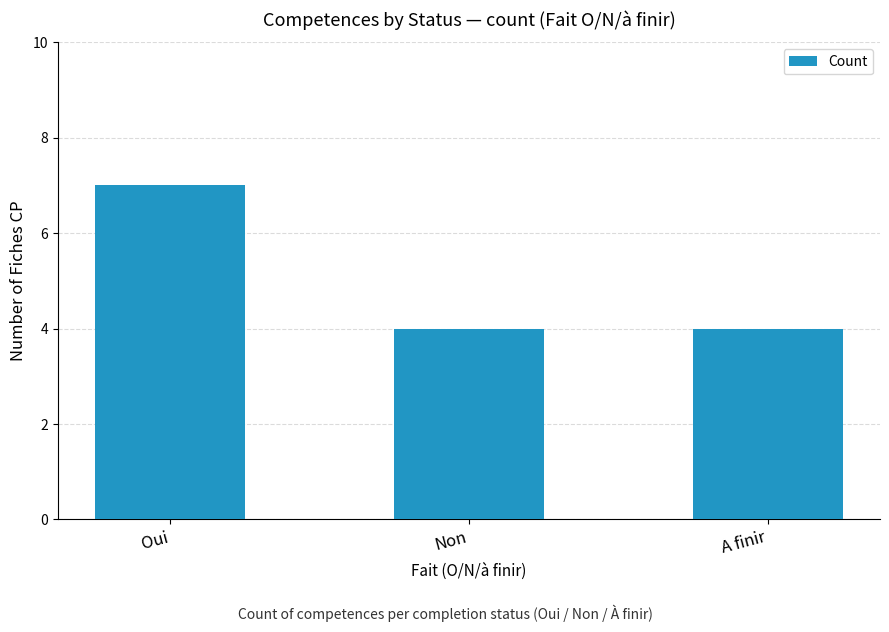

What is the maximum value shown in the chart?

7